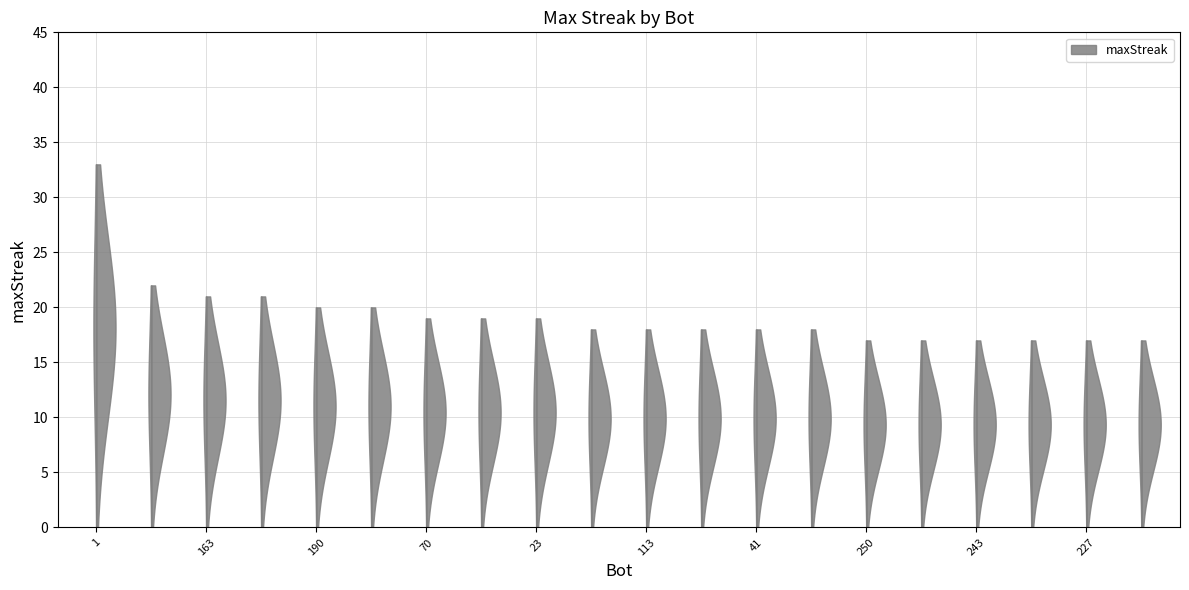

Reading left to right, list all the values displayed in this chart.

1=33	110=22	163=21	150=21	190=20	129=20	70=19	31=19	23=19	203=18	113=18	47=18	41=18	14=18	250=17	245=17	243=17	231=17	227=17	171=17